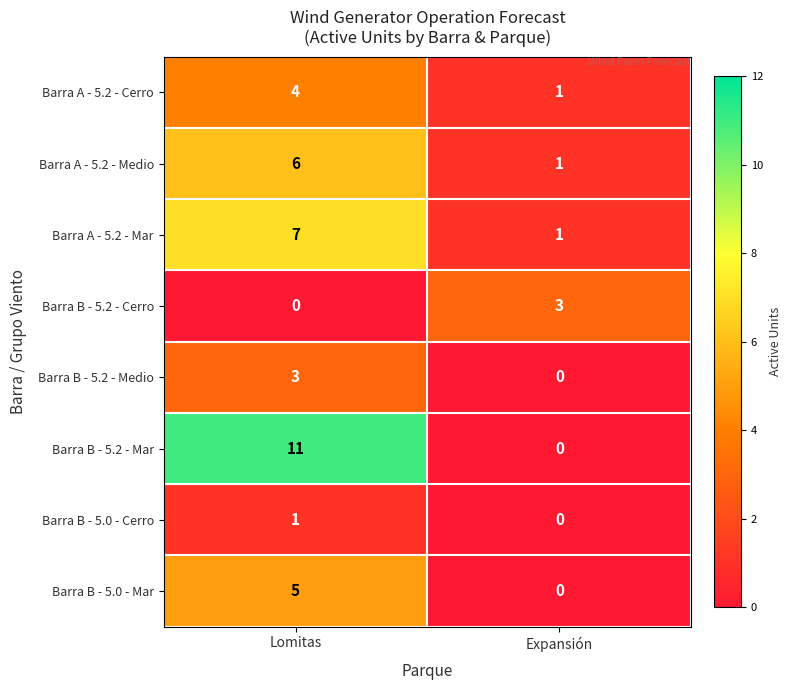

At how many categories does at least one series exceed 2?

2